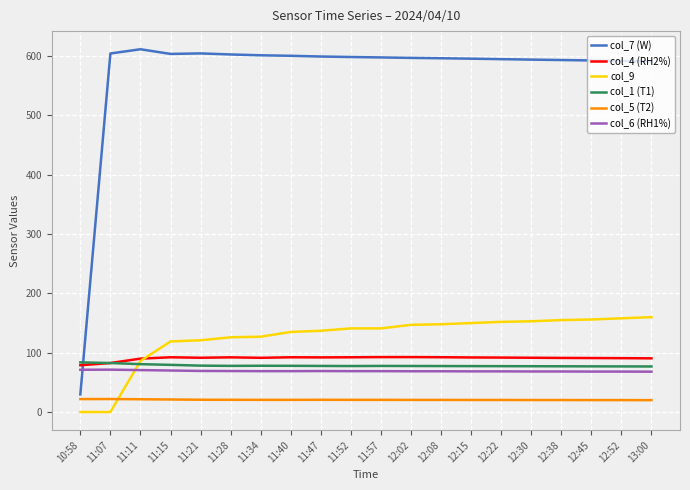

What is the greatest value displayed?

611.7